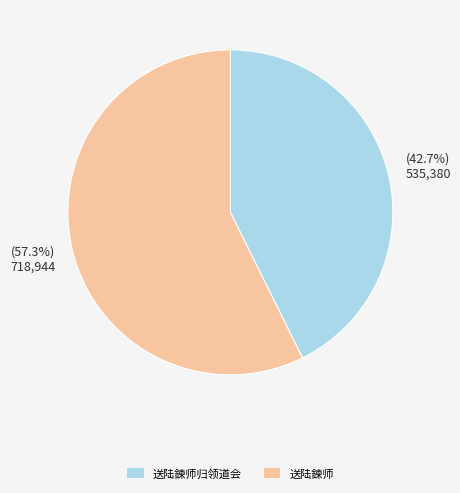

How many segments does this pie chart have?

2